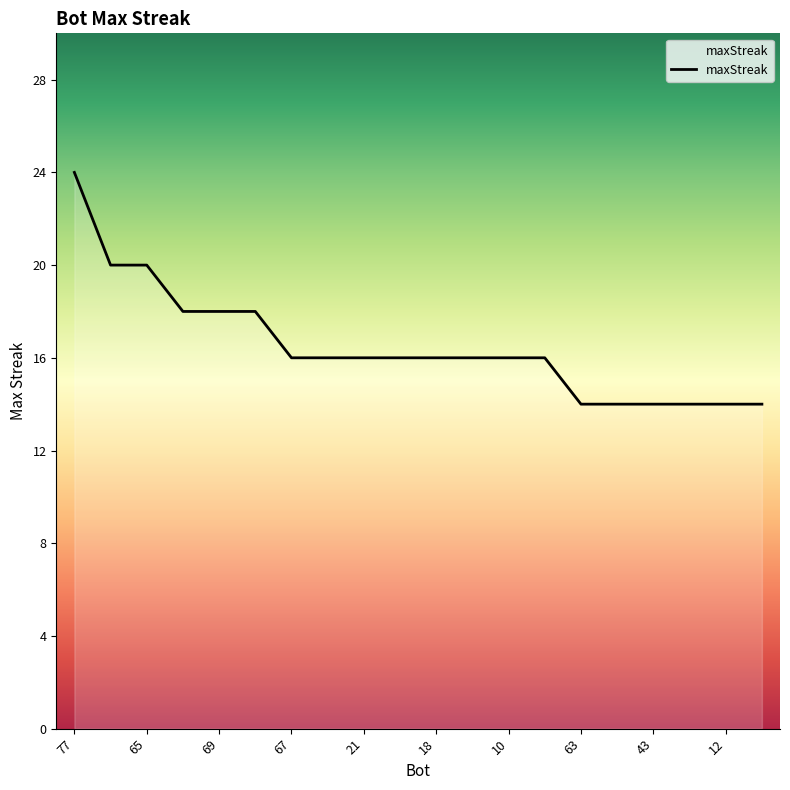

What is the difference between the maximum and minimum values?

10